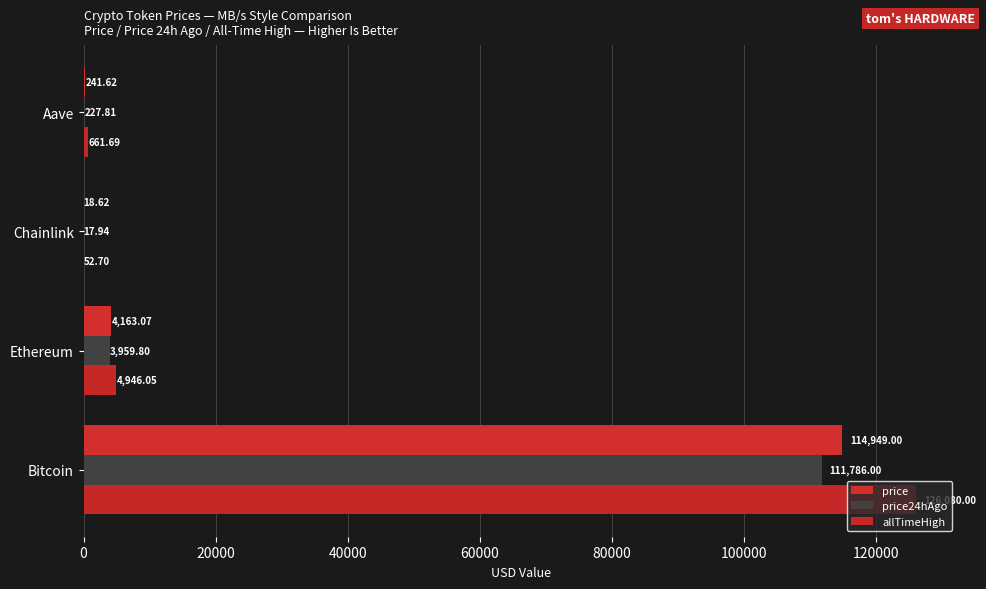

Count the number of categories in the chart.

4